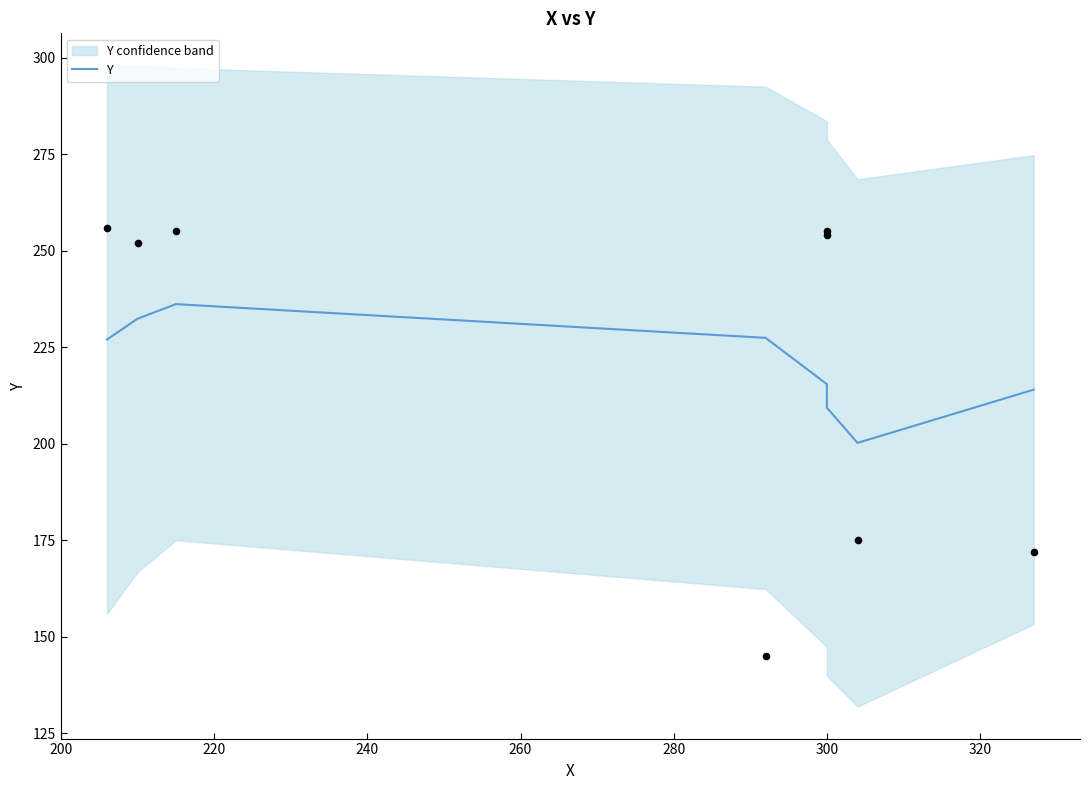

Between 260 and 300, which is larger?

260